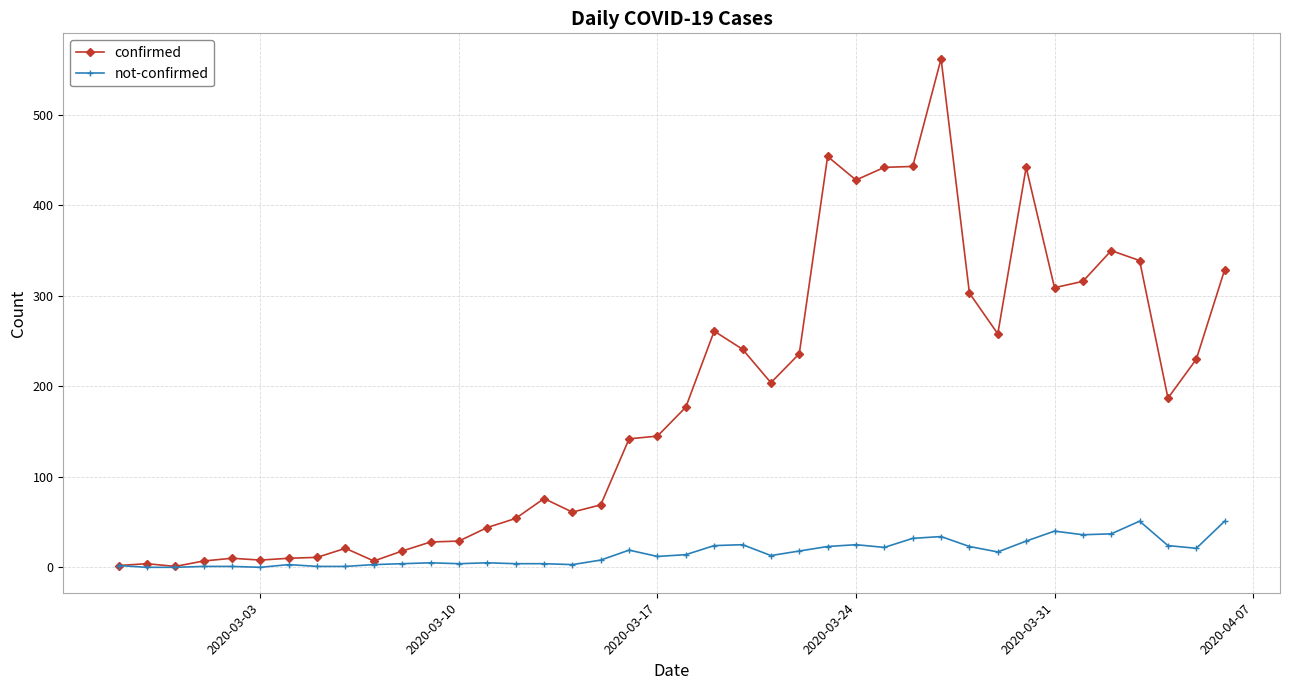

Which series has the widest spread of values?

confirmed